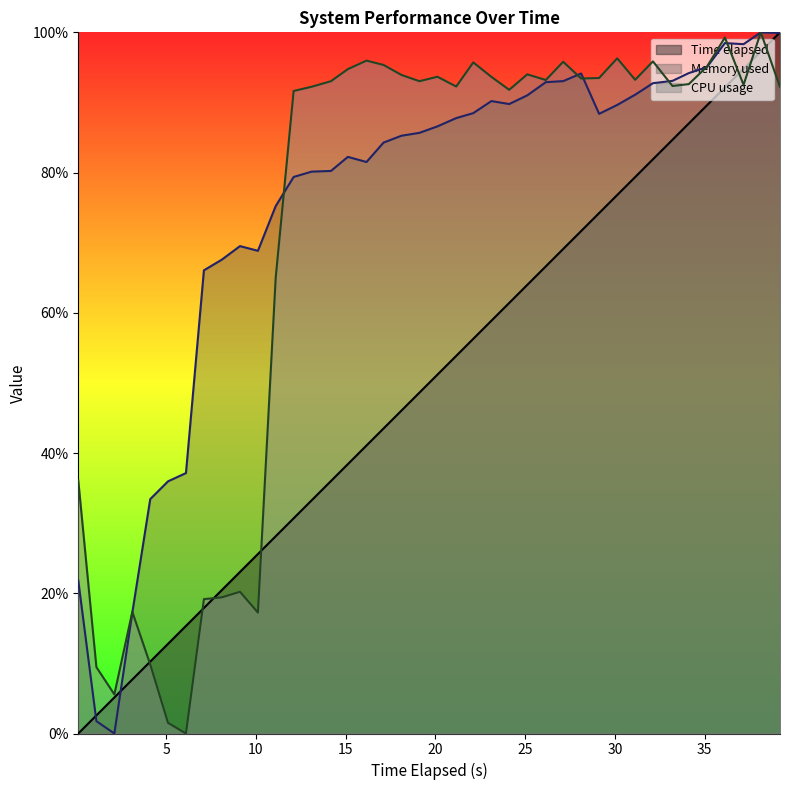

What is the highest value of the Time elapsed series?

100.0